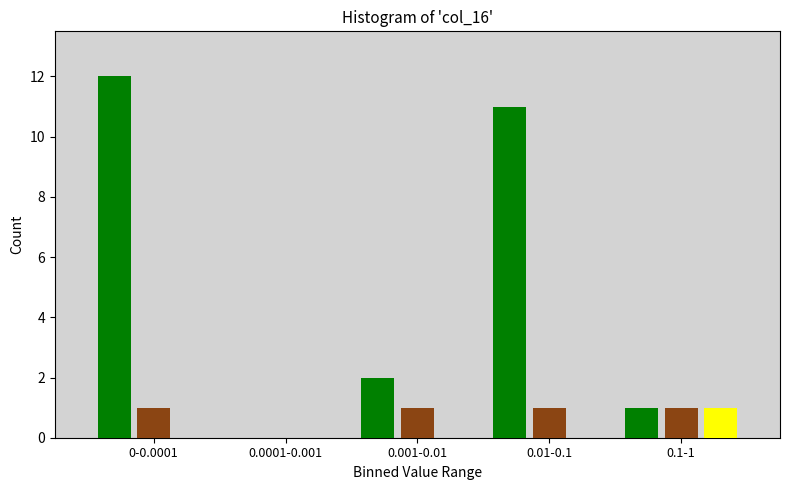

At which category does the chart reach its peak across all series?

0-0.0001